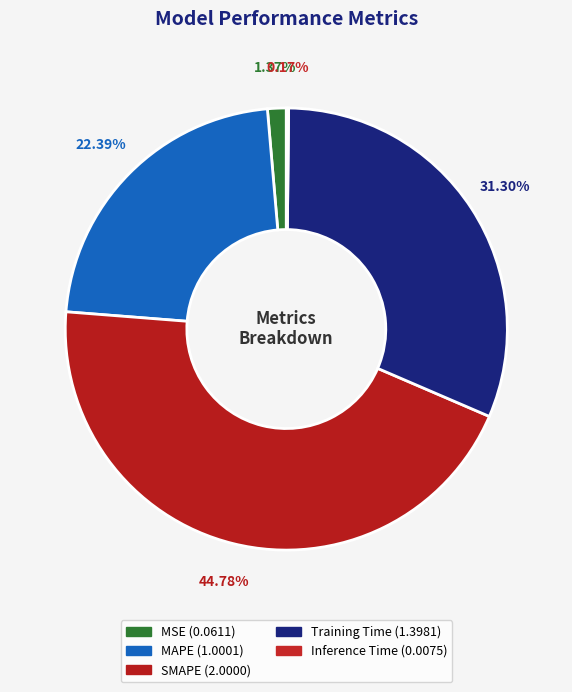

Is it true that Training Time is 46% of the pie?

False